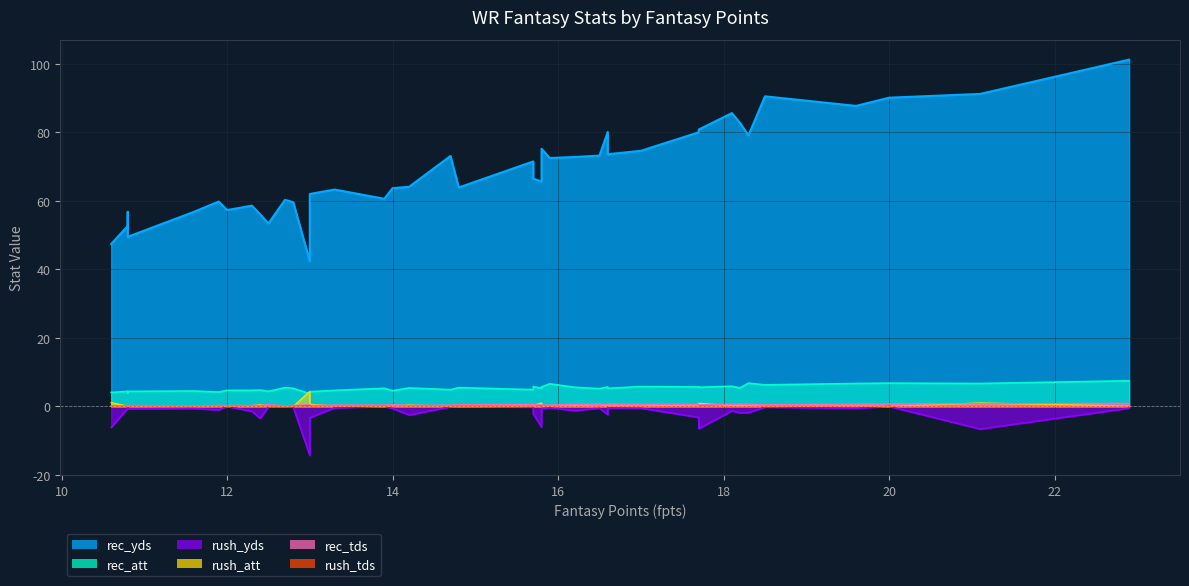

Which series has the widest spread of values?

rec_yds